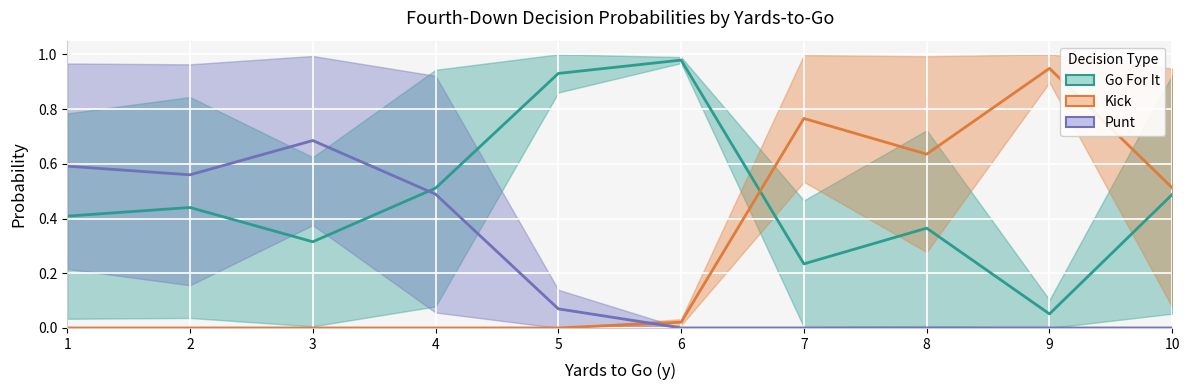

List the series in order of their overall mean, lowest first.

Punt (center), Kick (center), Go For It (center)